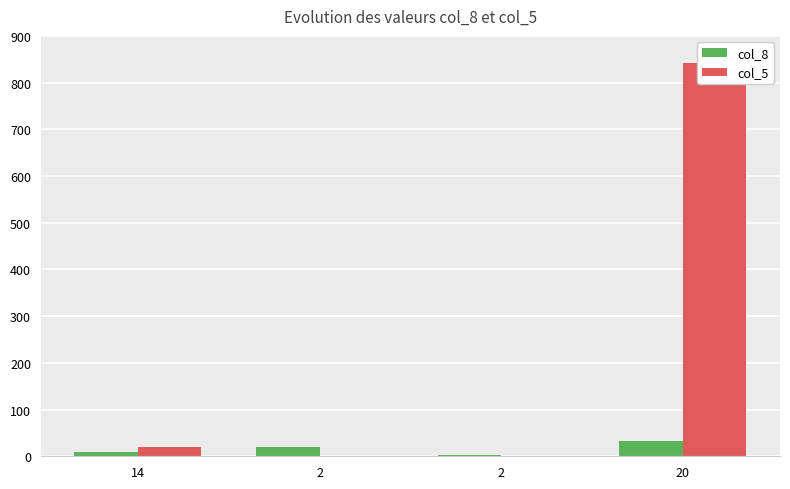

Which has a higher value, 14 or 20?

20